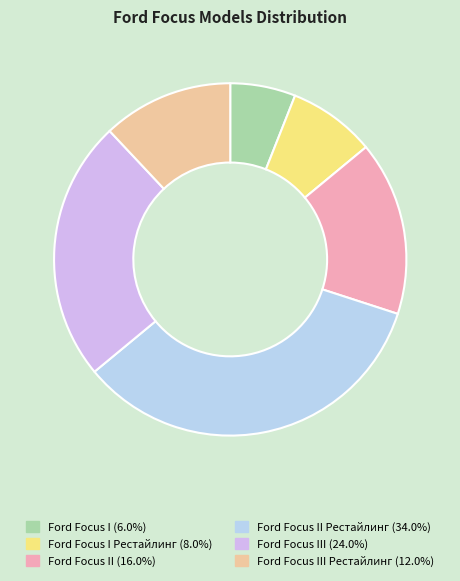

How many slices are in this pie chart?

6